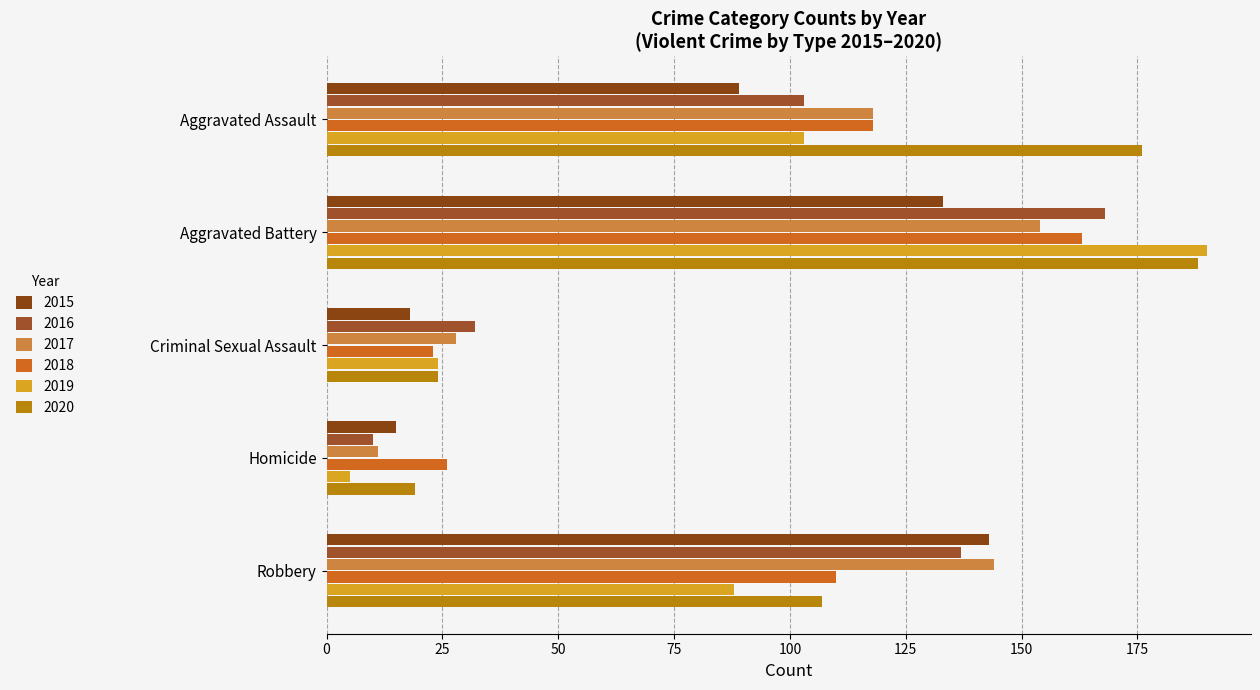

List the labels in order of 2020 value, smallest first.

Homicide, Criminal Sexual Assault, Robbery, Aggravated Assault, Aggravated Battery